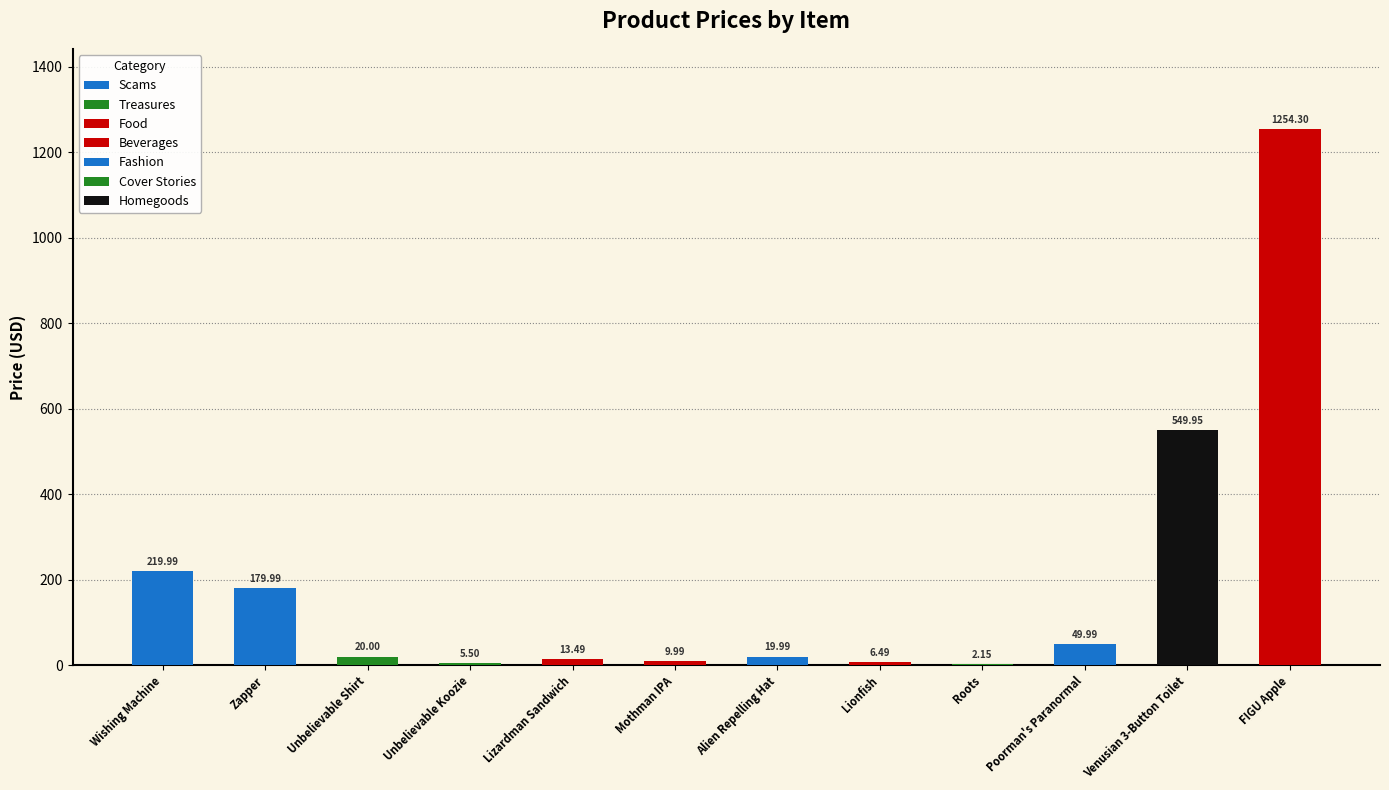

What is the maximum value for Price?

1254.3